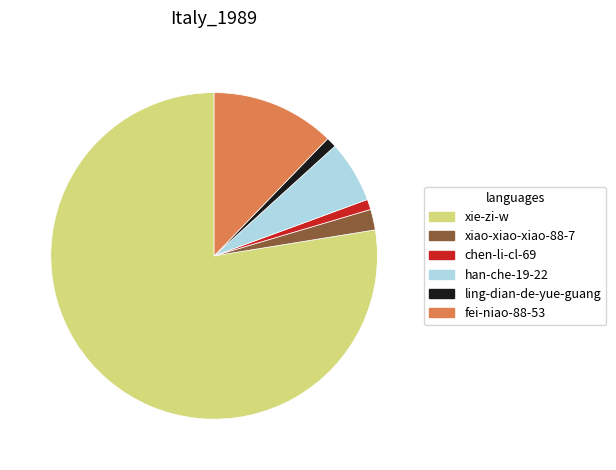

Which category has the biggest portion of the pie?

xie-zi-w